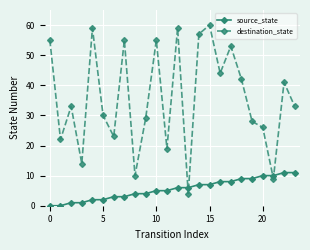

What is the difference between the second highest and second lowest values in the source_state series?

11